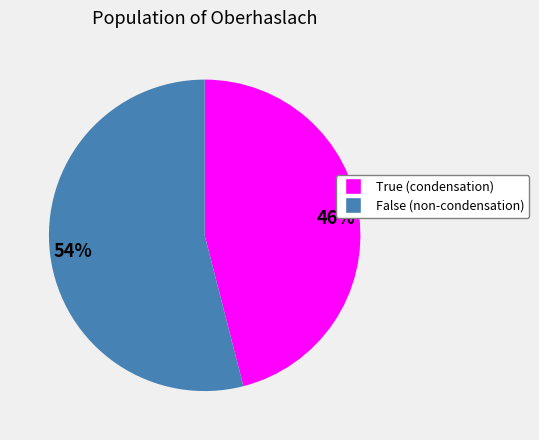

Approximately how many times larger is the value at True compared to False?

0.9